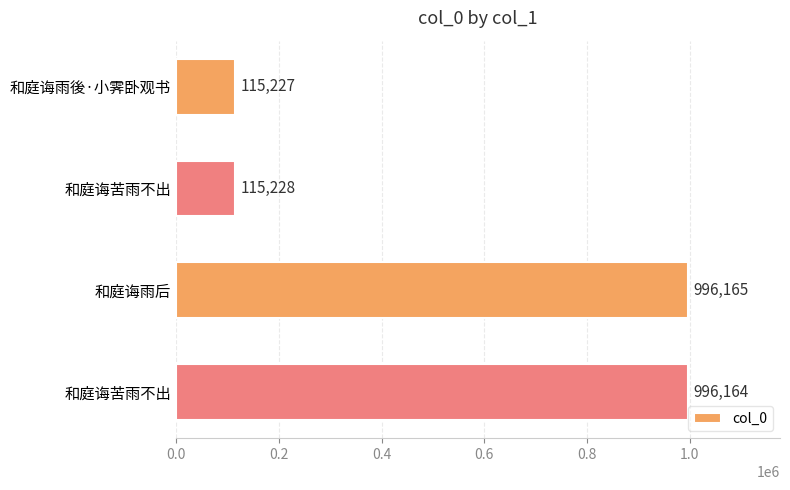

What is the average value?

555696